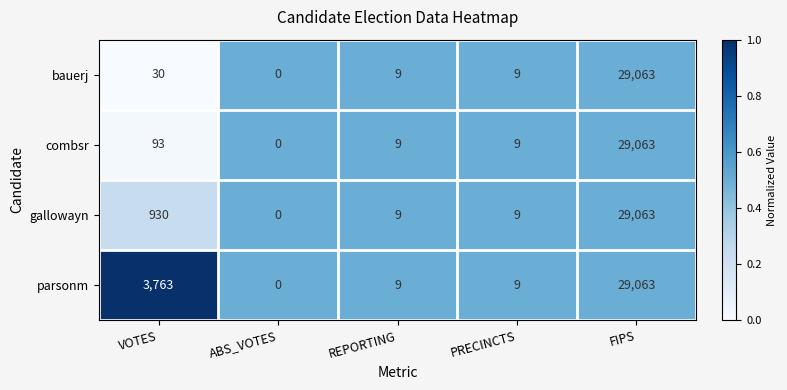

Where is bauerj nearest to the value 14531?

VOTES